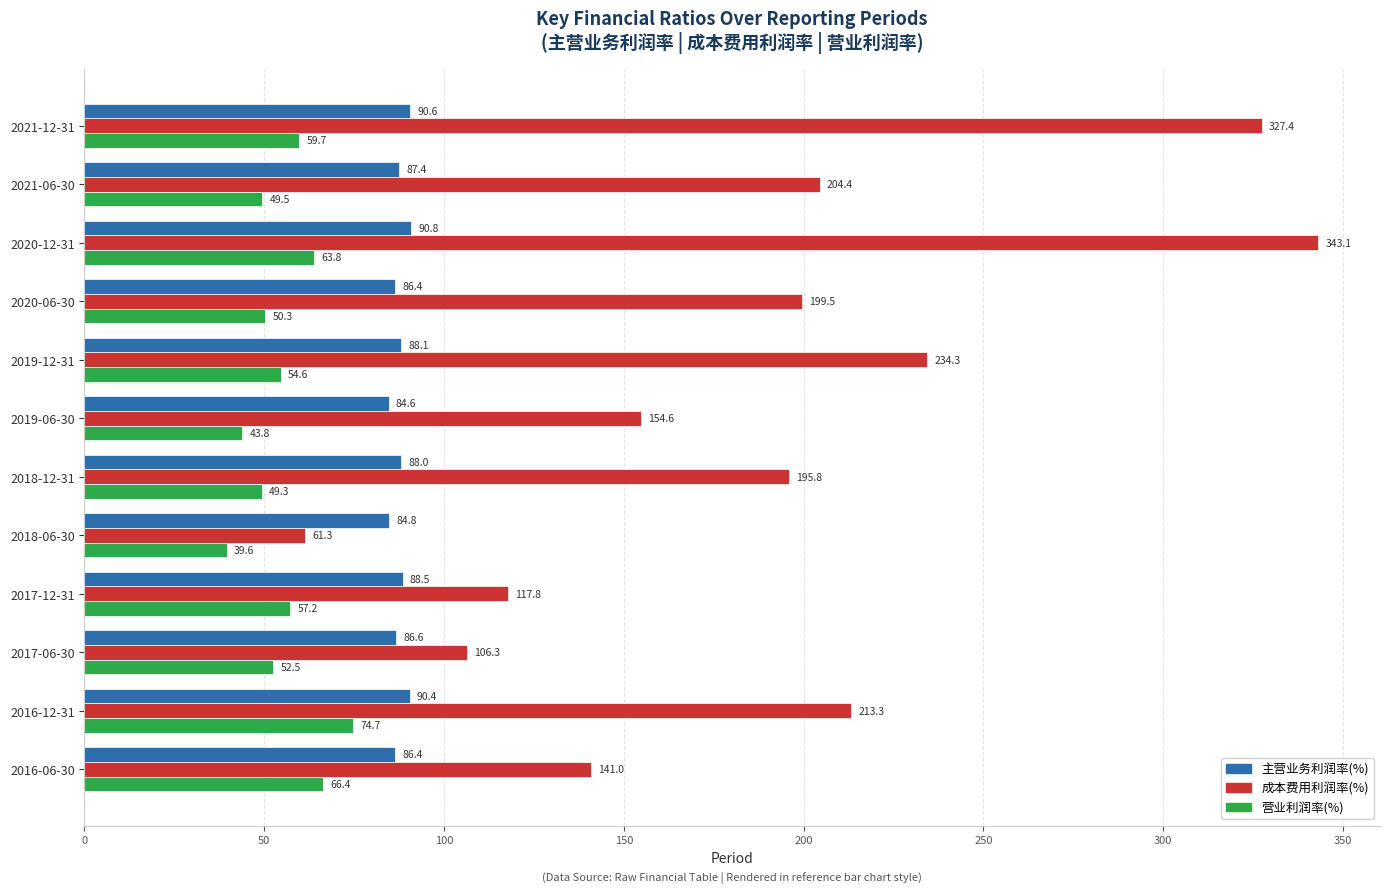

Rank the series at 2020-12-31 from highest to lowest value.

成本费用利润率(%), 主营业务利润率(%), 营业利润率(%)